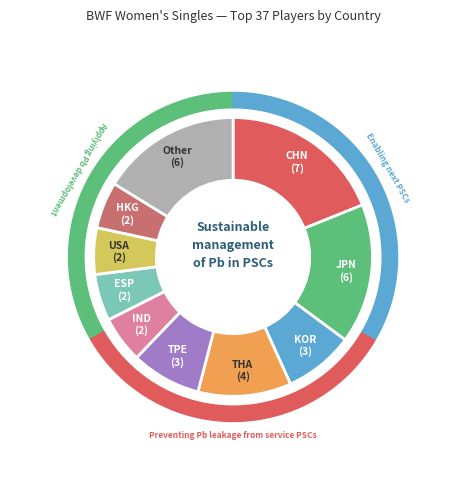

Rank the categories by value from highest to lowest.

CHN, JPN, Other, THA, KOR, TPE, IND, ESP, USA, HKG